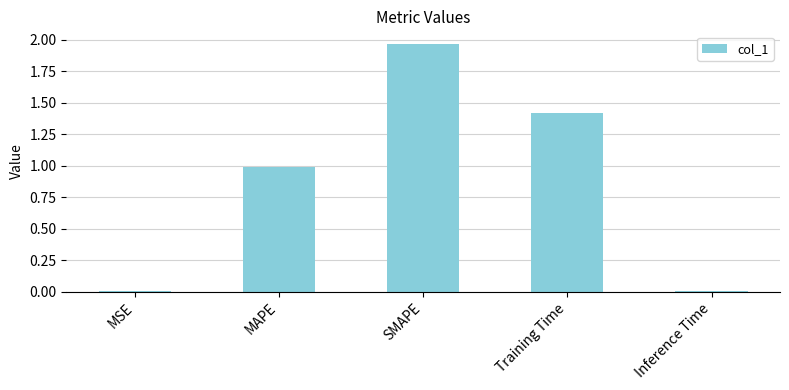

Which category has the highest value across all series?

SMAPE